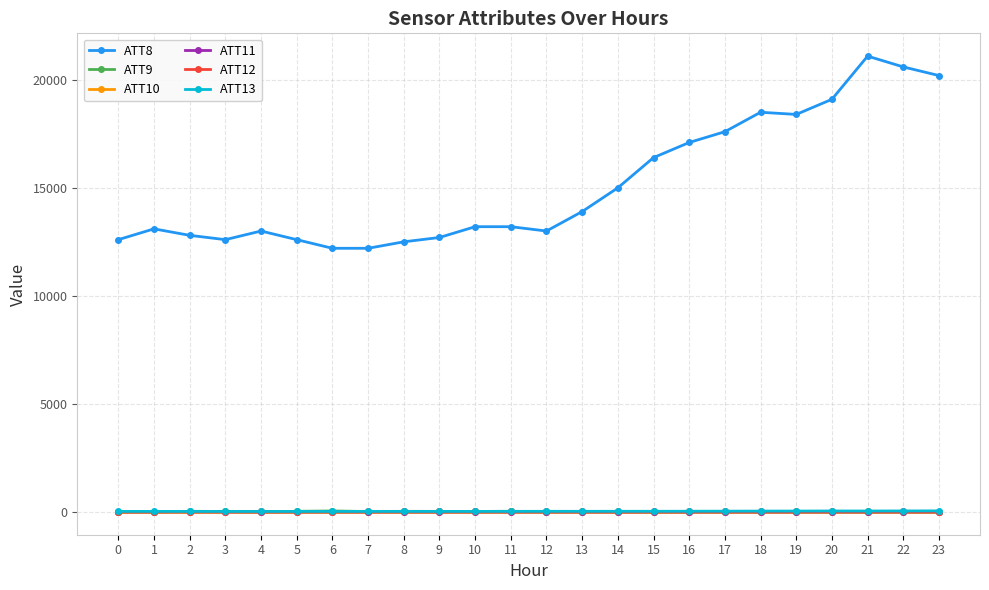

What is the sum of the ATT9 values at 21 and 17?

-20.0